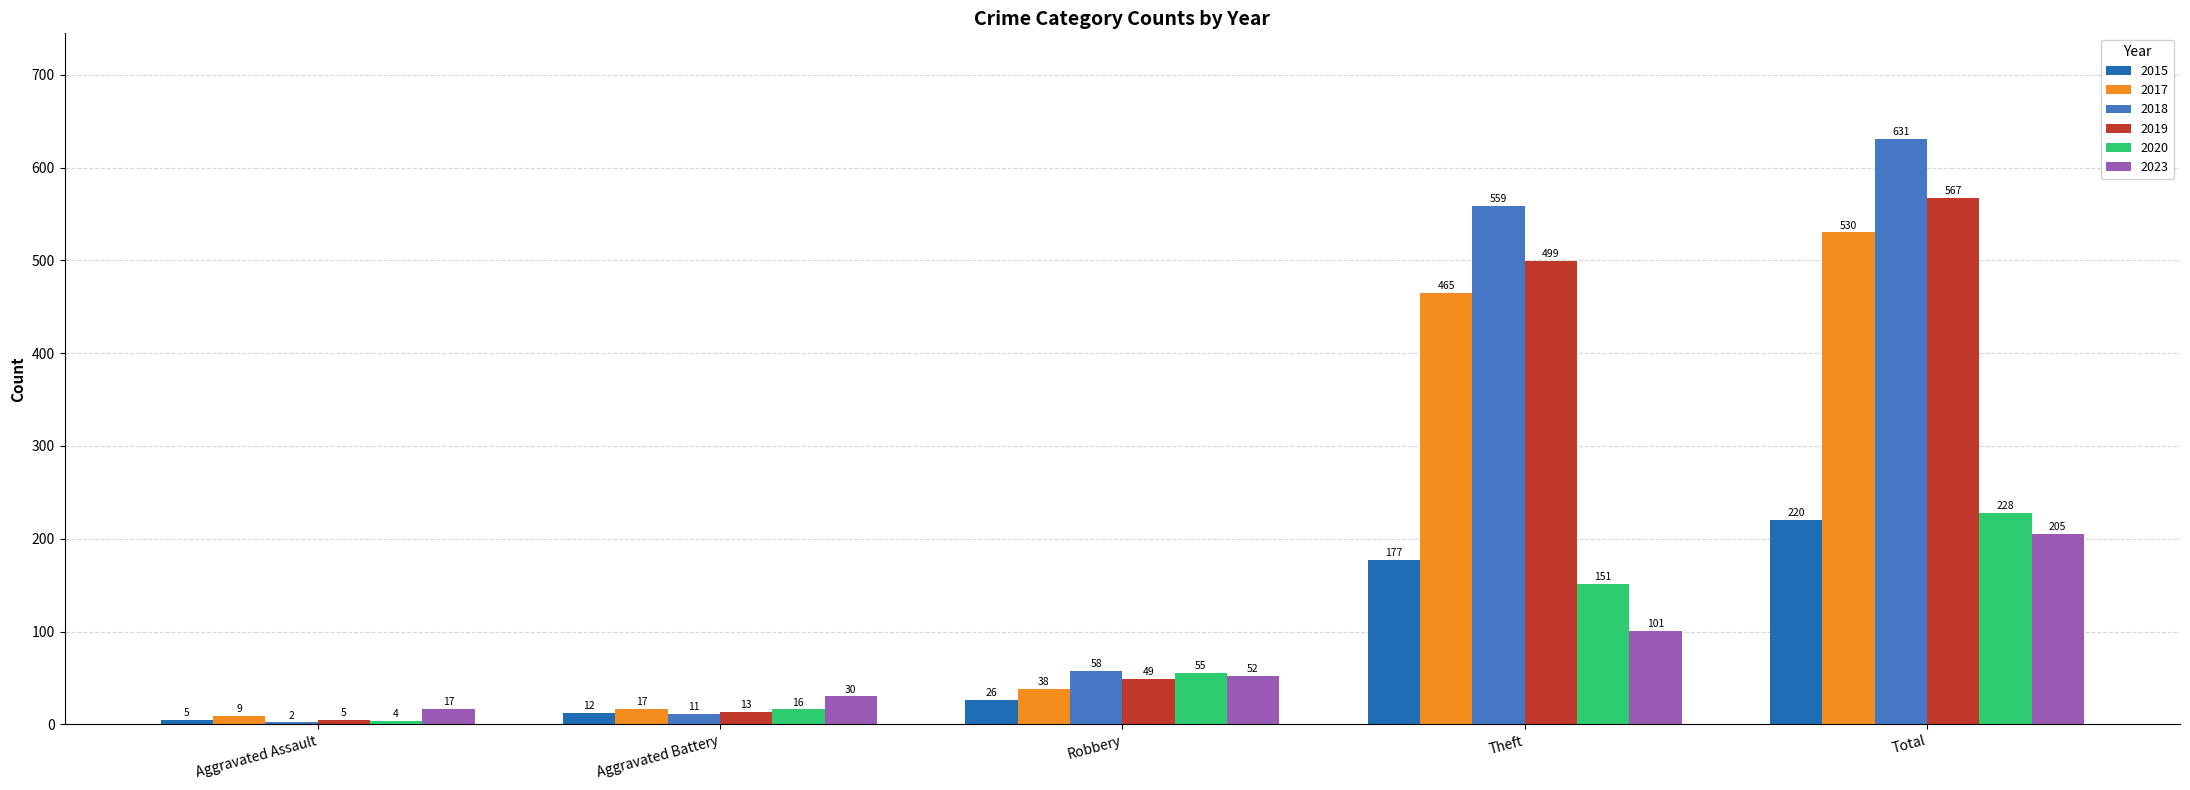

Reading left to right, extract all data points from this chart.

2015: 5	12	26	177	220
2017: 9	17	38	465	530
2018: 2	11	58	559	631
2019: 5	13	49	499	567
2020: 4	16	55	151	228
2023: 17	30	52	101	205